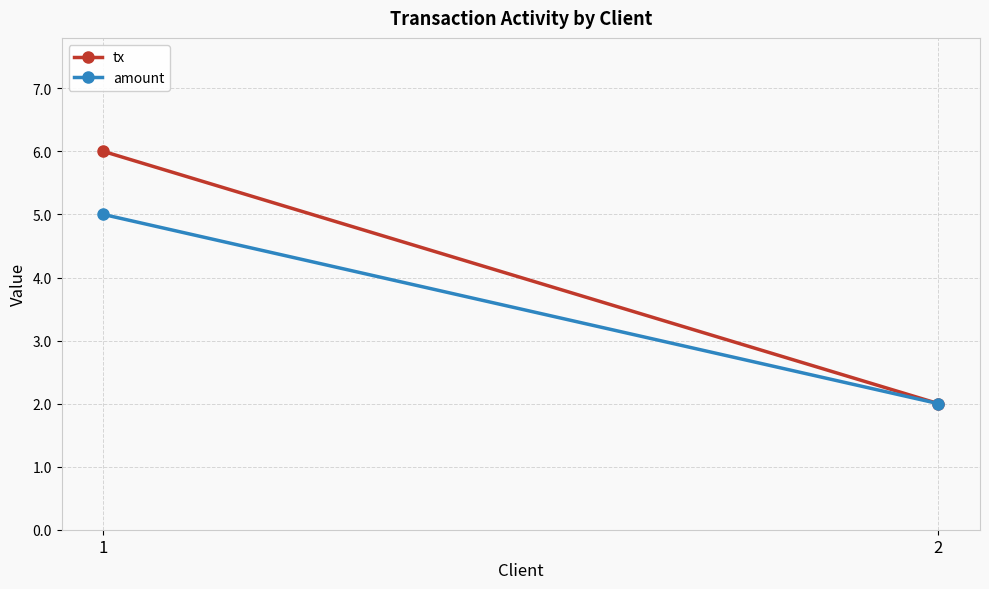

What is the maximum value shown in the chart?

6